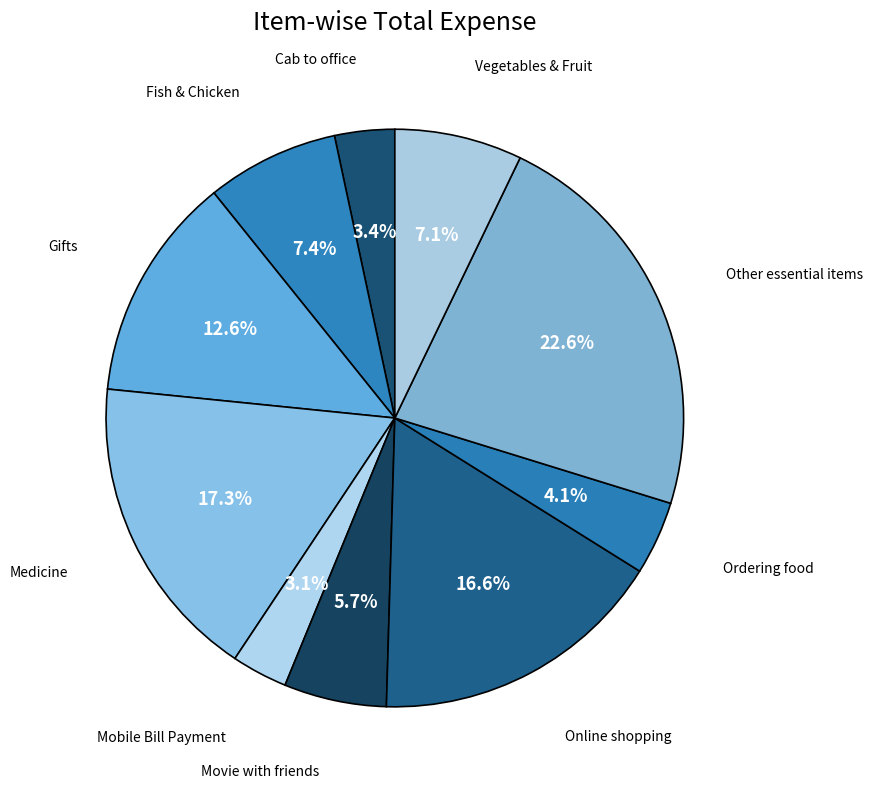

How many segments does this pie chart have?

10